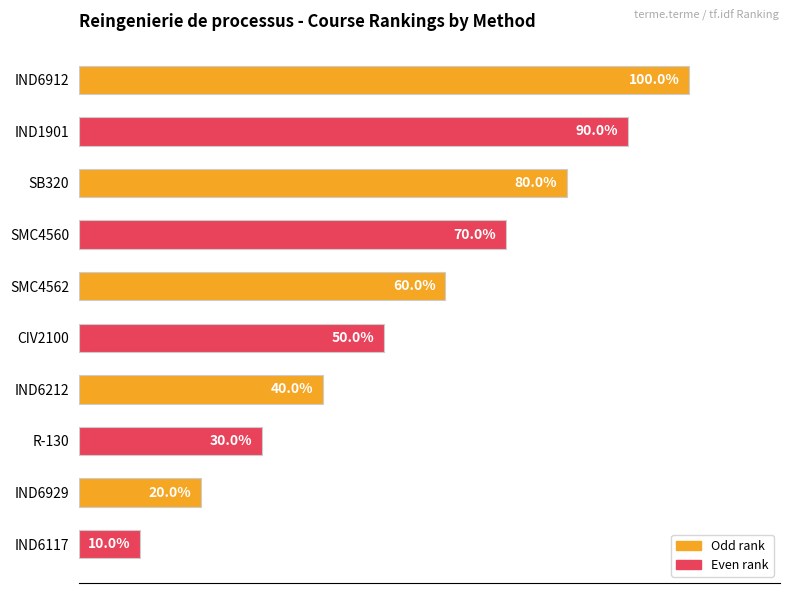

What is the label of the 6th bar from the bottom?

SMC4562